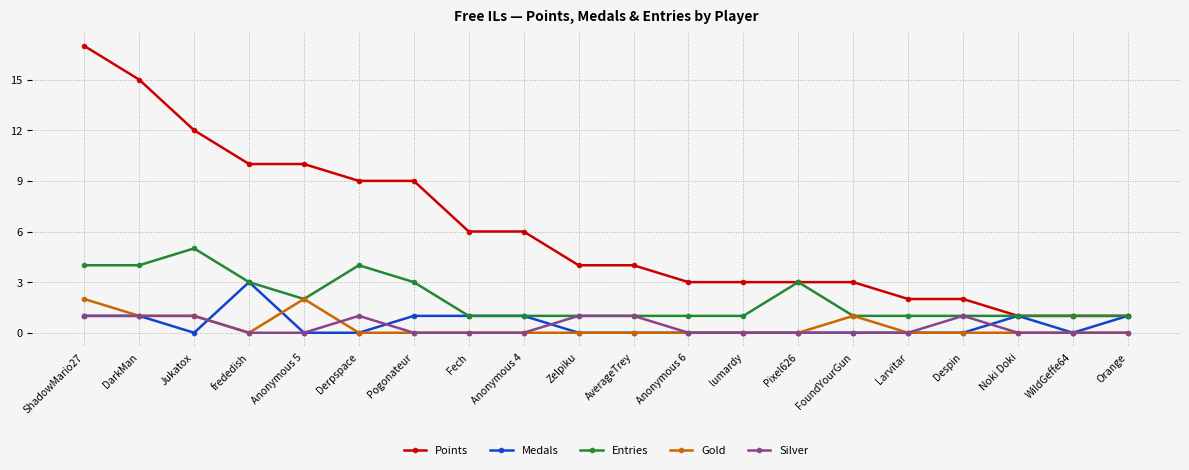

True or false: Points and Silver cross at least once.

False